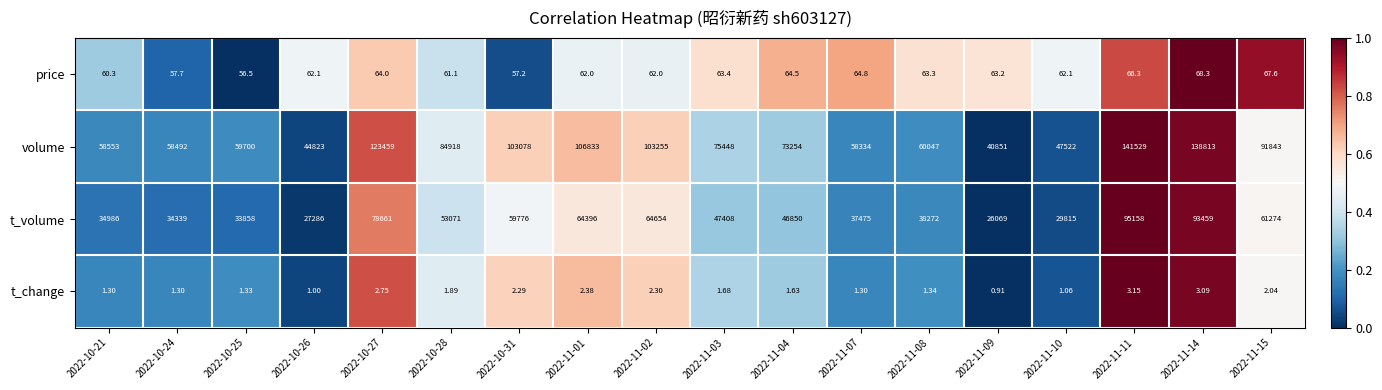

Rank the series at 2022-10-28 from highest to lowest value.

volume, t_volume, price, t_change